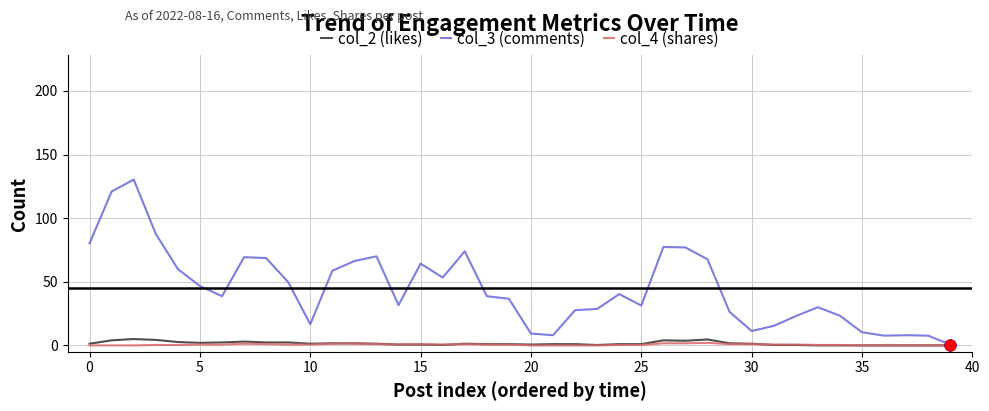

What are all the series names shown in the legend?

col_2 (likes), col_3 (comments), col_4 (shares)